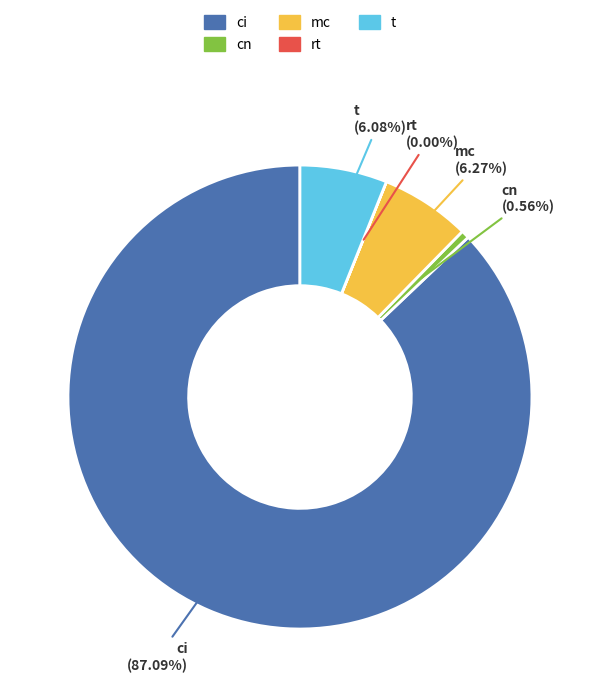

To the nearest percent, what is the difference between the cn and ci slice percentages?

87%